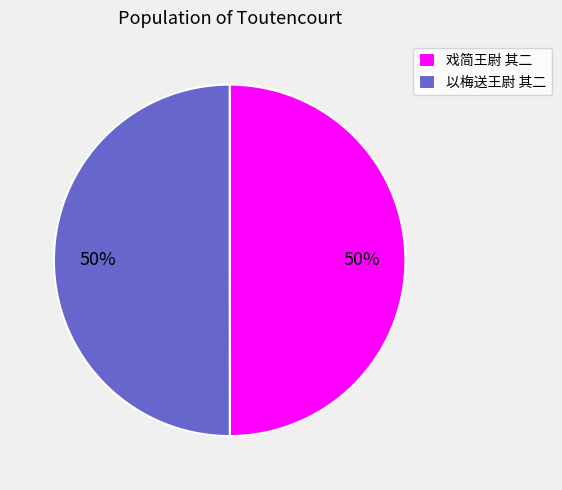

To the nearest percent, what portion does 以梅送王尉 其二 represent?

50%